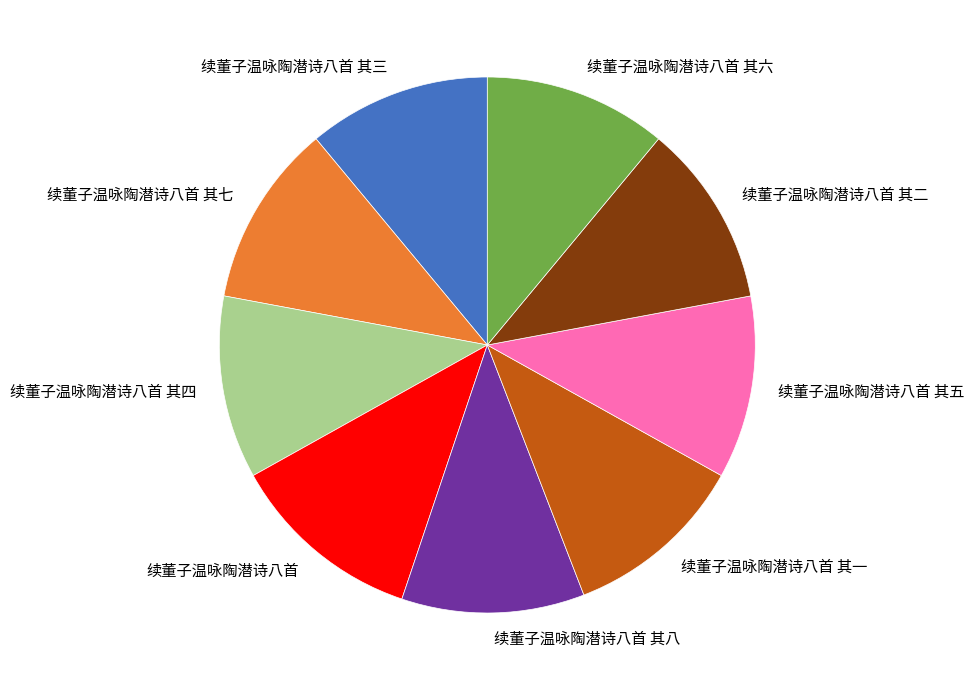

Combined, do 续董子温咏陶潜诗八首 其七 and 续董子温咏陶潜诗八首 其三 account for over 50%?

No